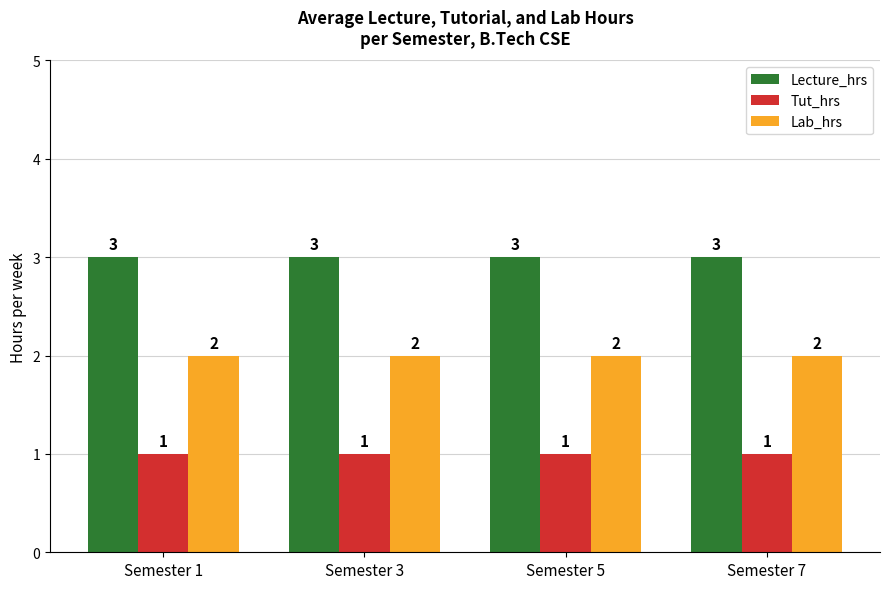

Which series has the largest total across all categories?

Lecture_hrs